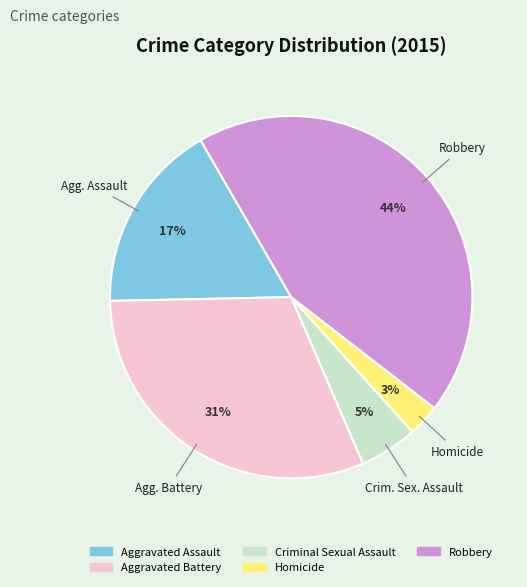

To the nearest percent, what percentage of the pie is Aggravated Assault?

17%